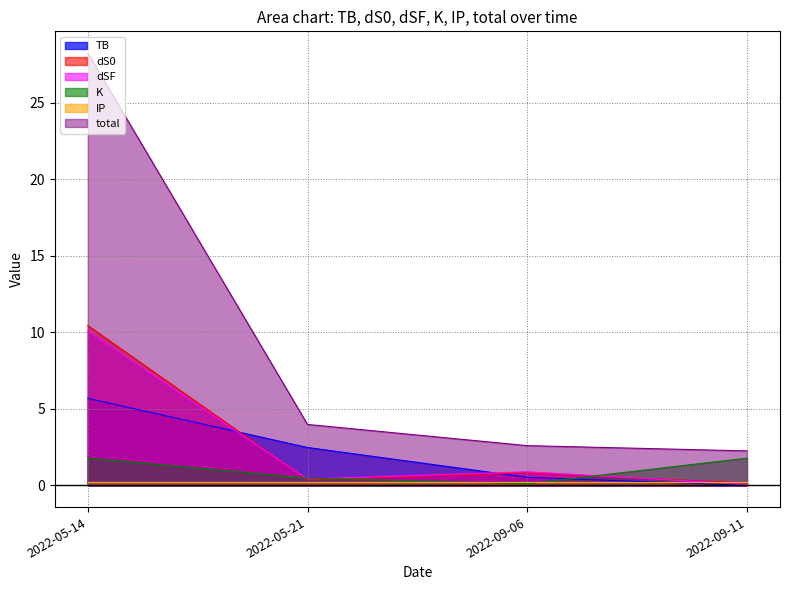

True or false: total has a value of 4.3 at 2022-09-06.

False